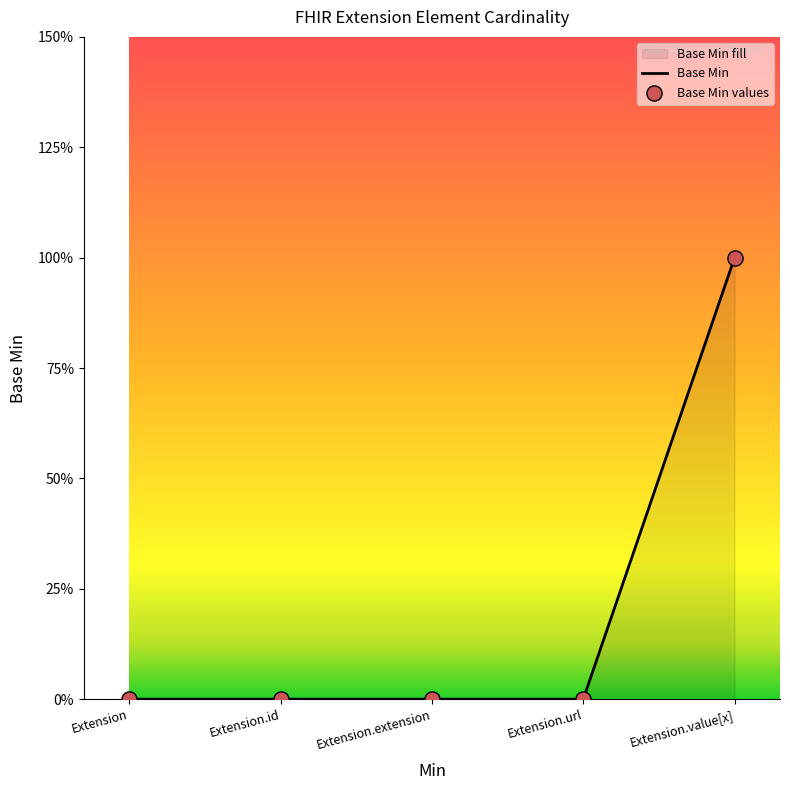

What is the change in value from Extension.id to Extension.value[x]?

+1